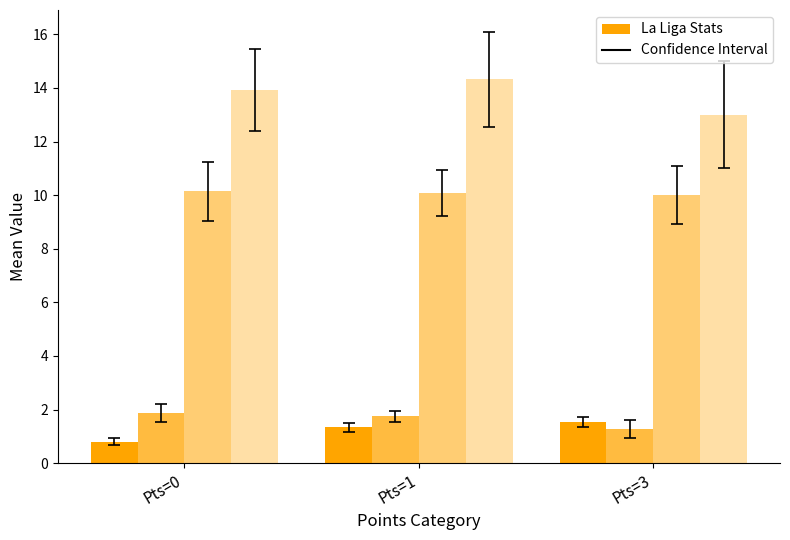

Does the chart contain any negative values?

No